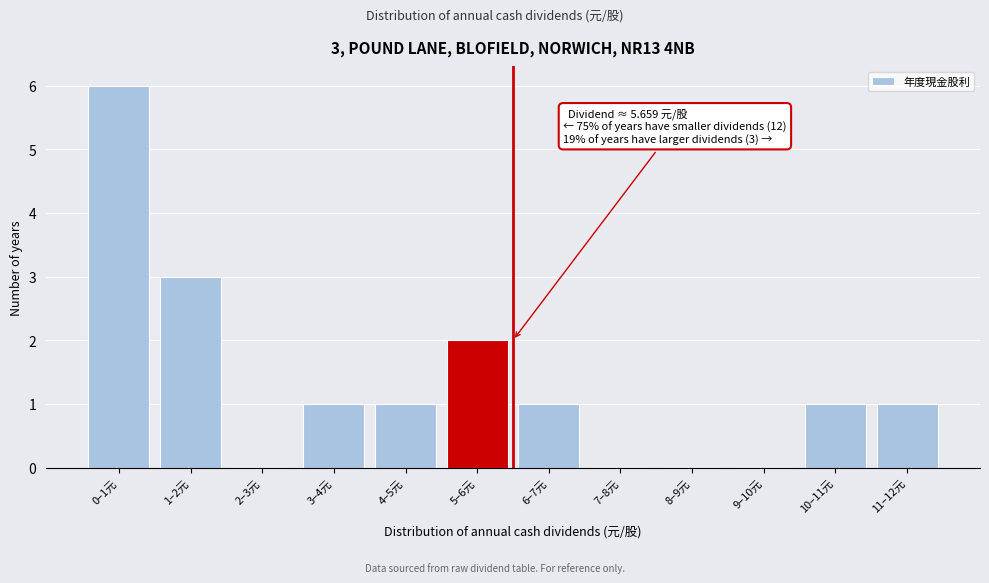

Reading left to right, what are all the values shown in this chart?

0–1元=6	1–2元=3	2–3元=0	3–4元=1	4–5元=1	5–6元=2	6–7元=1	7–8元=0	8–9元=0	9–10元=0	10–11元=1	11–12元=1